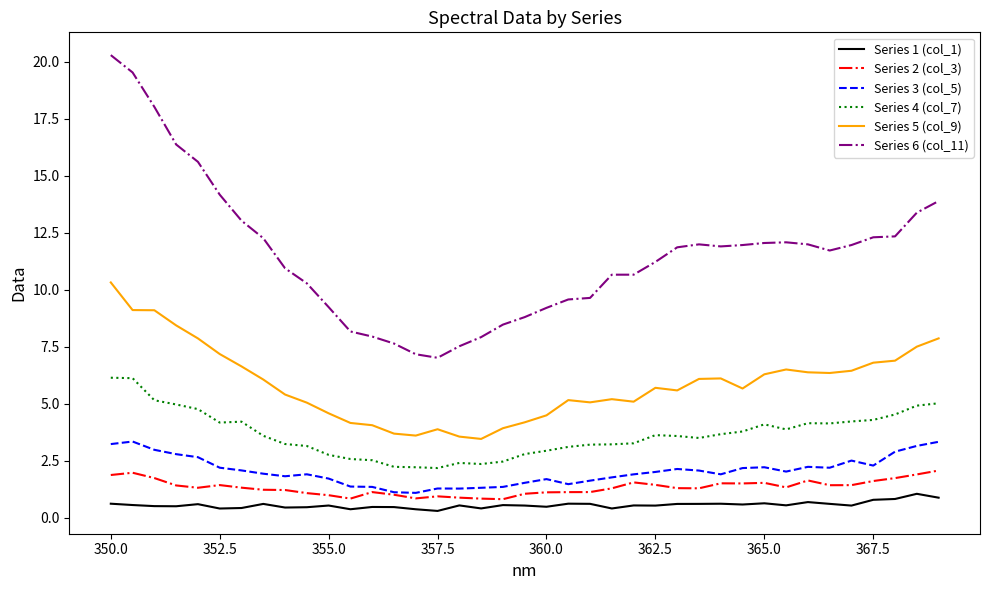

What is the lowest value of the Series 6 (col_11) series?

7.0